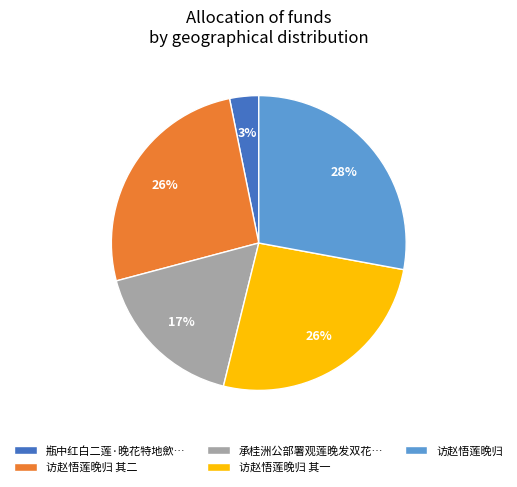

What is the ratio of the value at 承桂洲公部署观莲晚发双花… to the value at 访赵悟莲晚归?

0.6